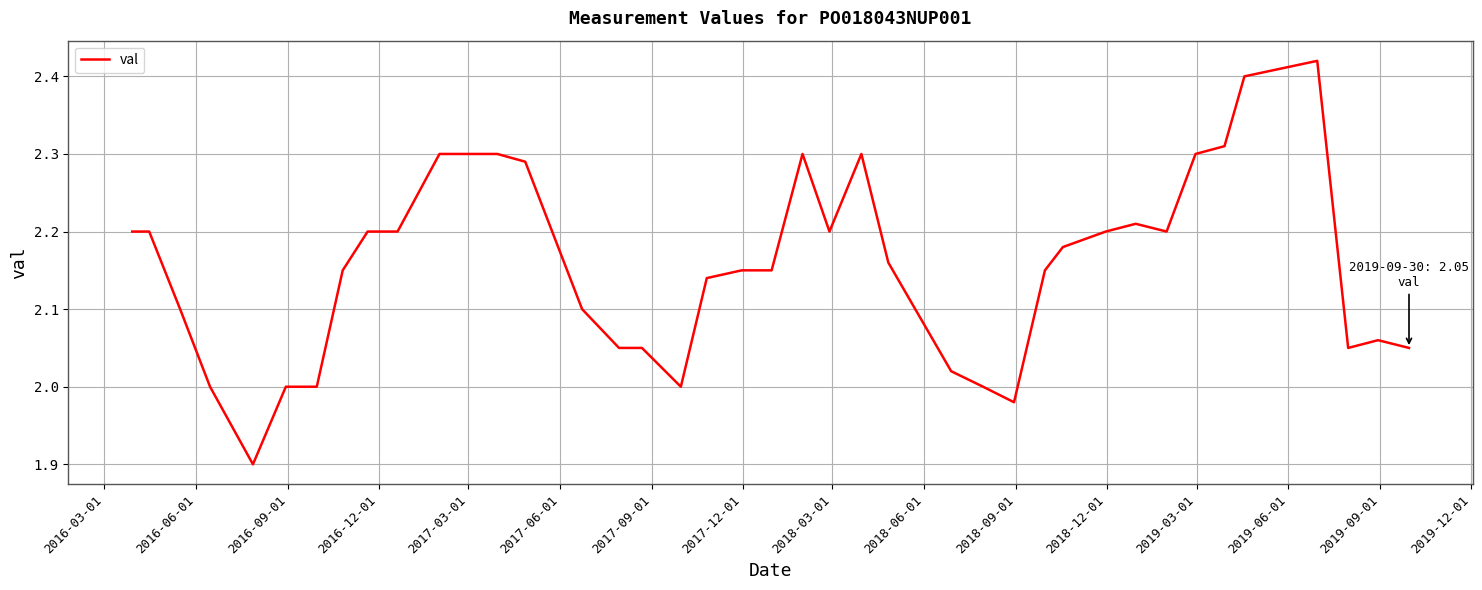

What is the minimum value shown in the chart?

1.9